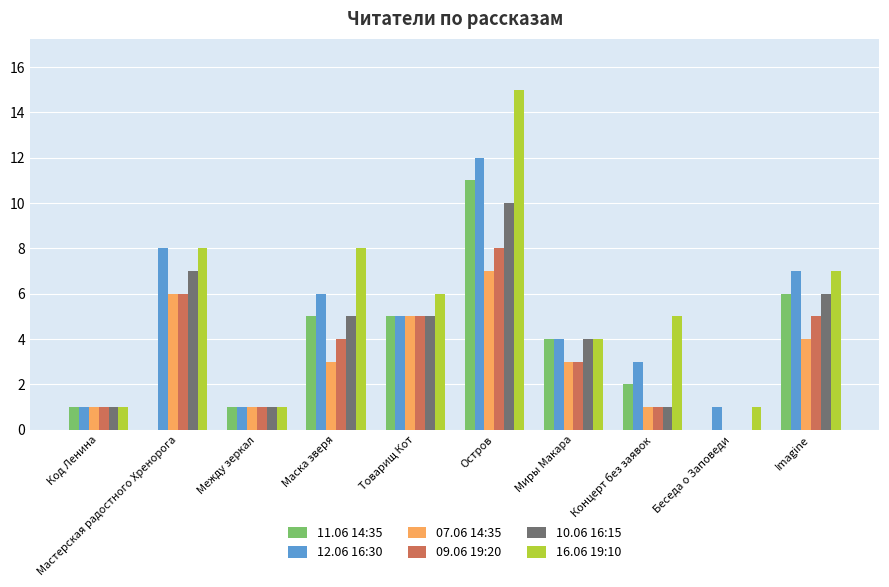

At which category is the sum across all series the highest?

Остров